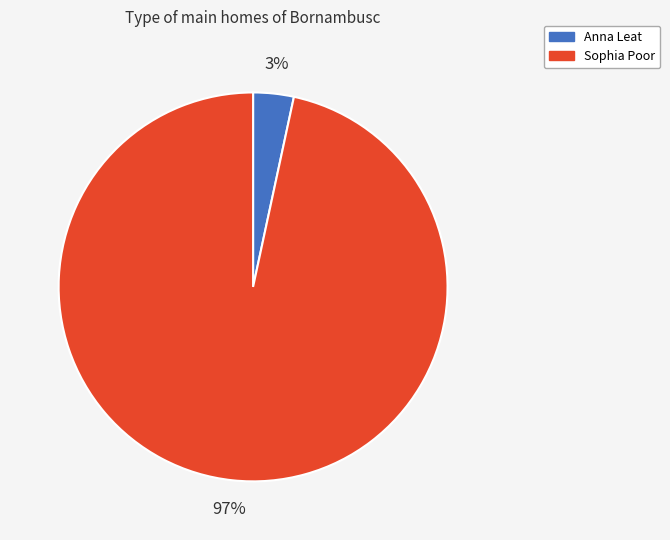

How many segments does this pie chart have?

2